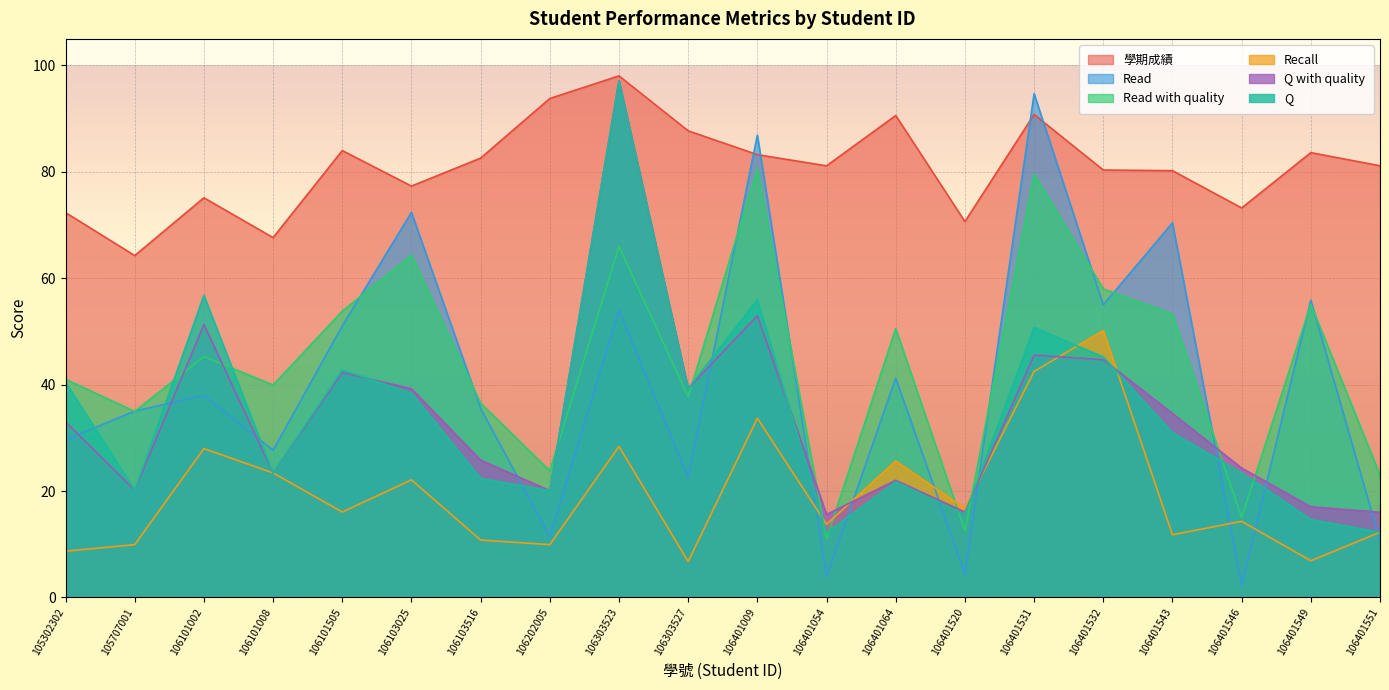

Where is the first local maximum for Read with quality?

106101002